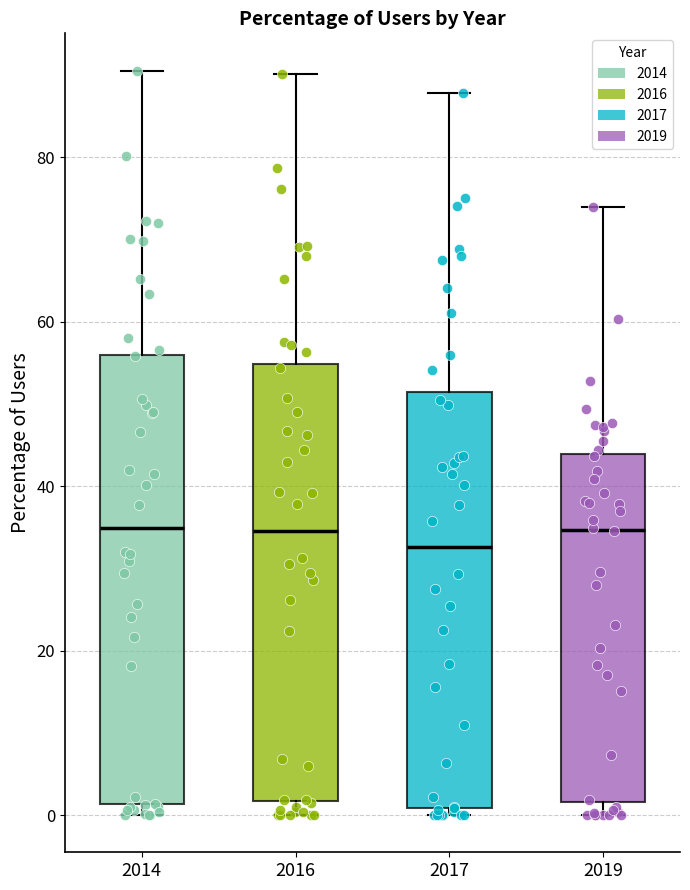

Reading left to right, transcribe this box plot: for each box, give where its median line is, the range the box spans, and where its two whiskers end, as read against the y-axis. The values are not printed on the chart, so give them approximately, as read against the axis.

2014: median 34, box 2 to 56, whiskers 0 to 90
2016: median 34, box 2 to 54, whiskers 0 to 90
2017: median 32, box 0 to 52, whiskers 0 (just below the box's lower edge) to 88
2019: median 34, box 2 to 44, whiskers 0 to 74